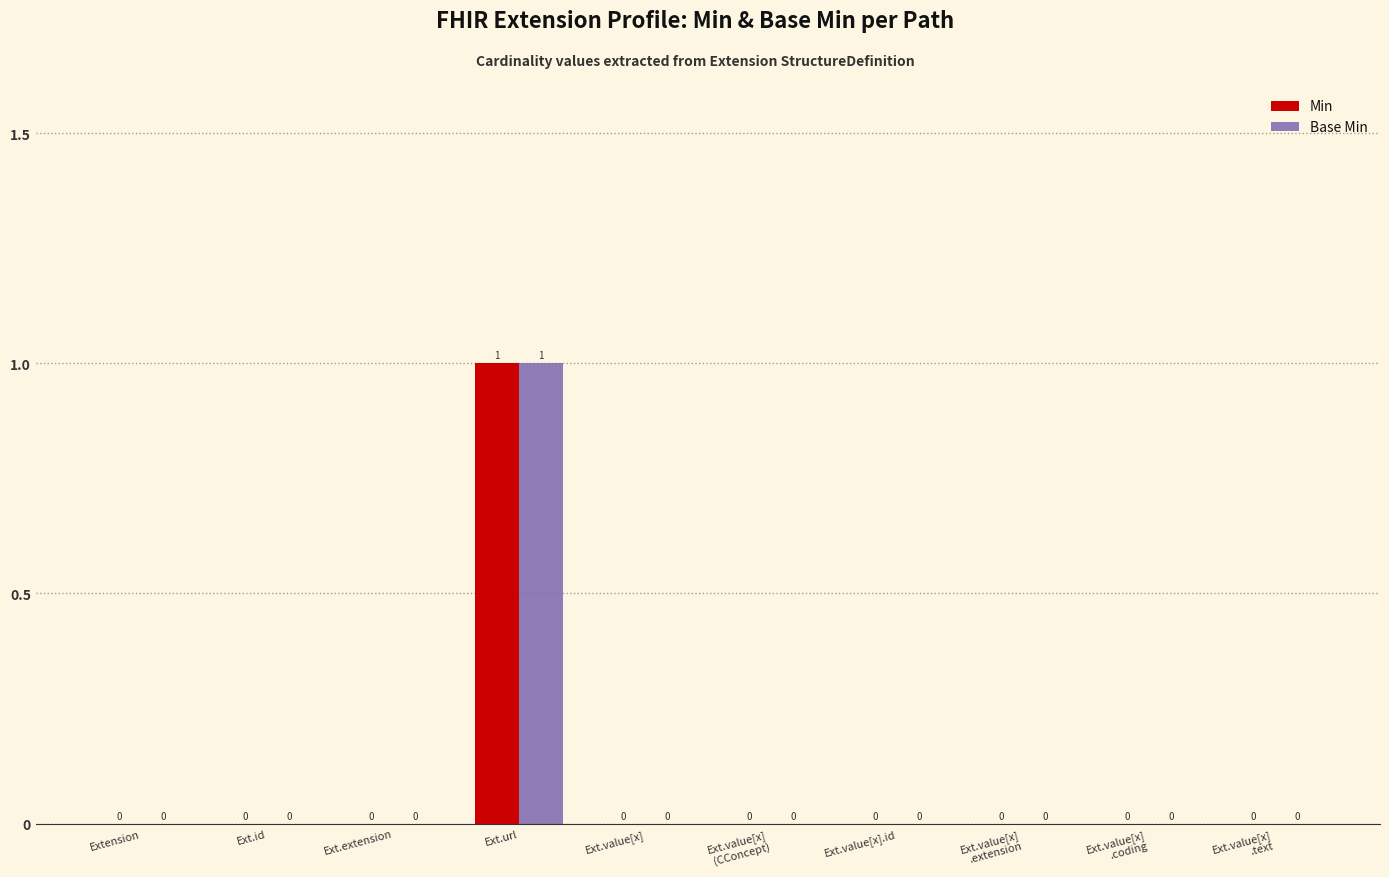

How many data points in Min are above 0?

1